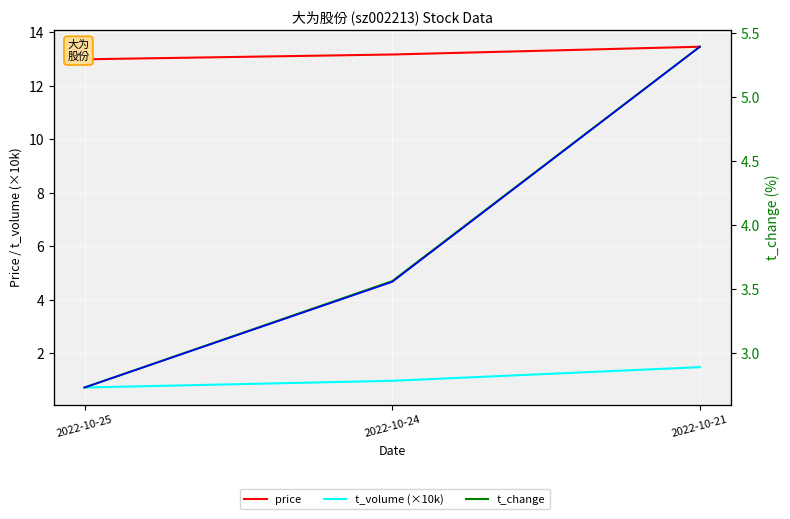

Where is price nearest to the value 13?

2022-10-25